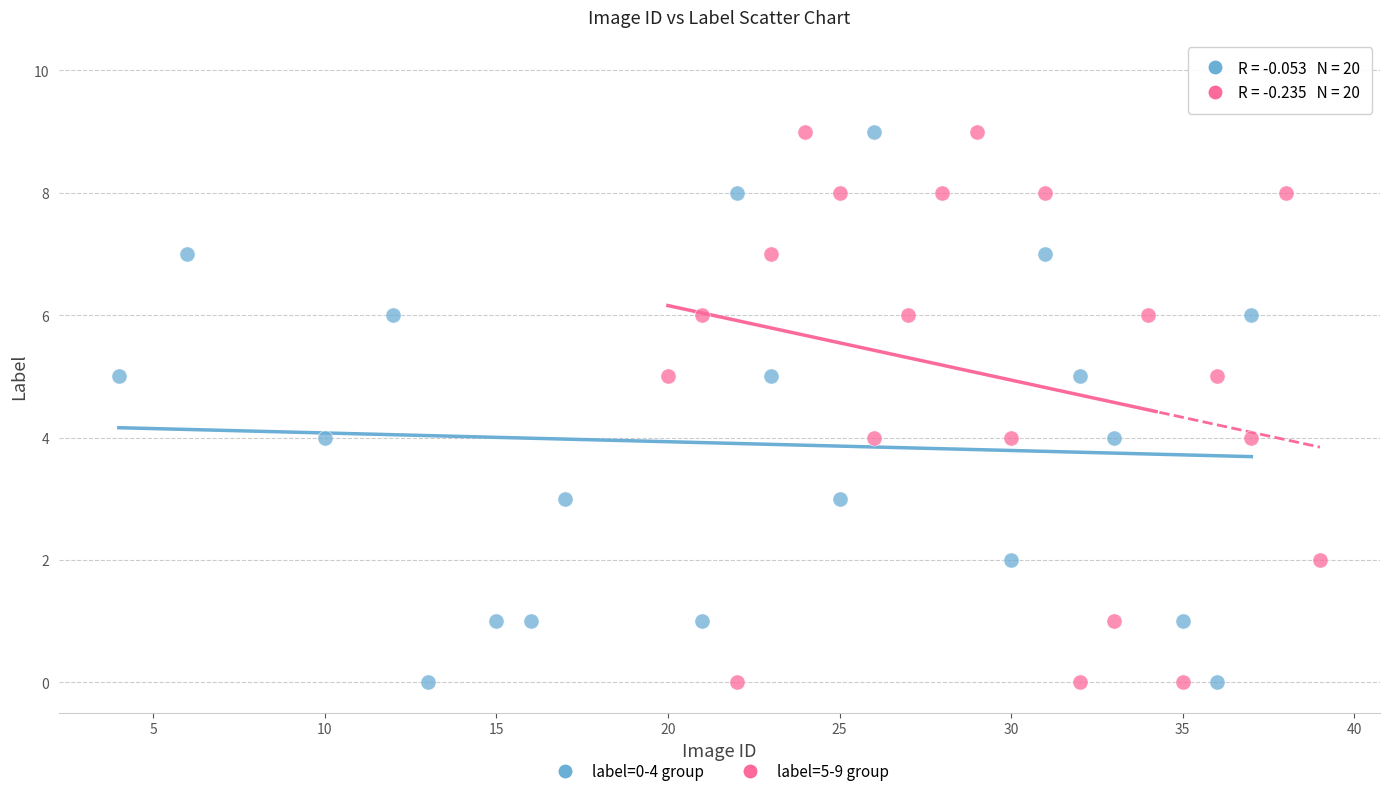

What are all the series names shown in the legend?

label=0-4 group, label=5-9 group